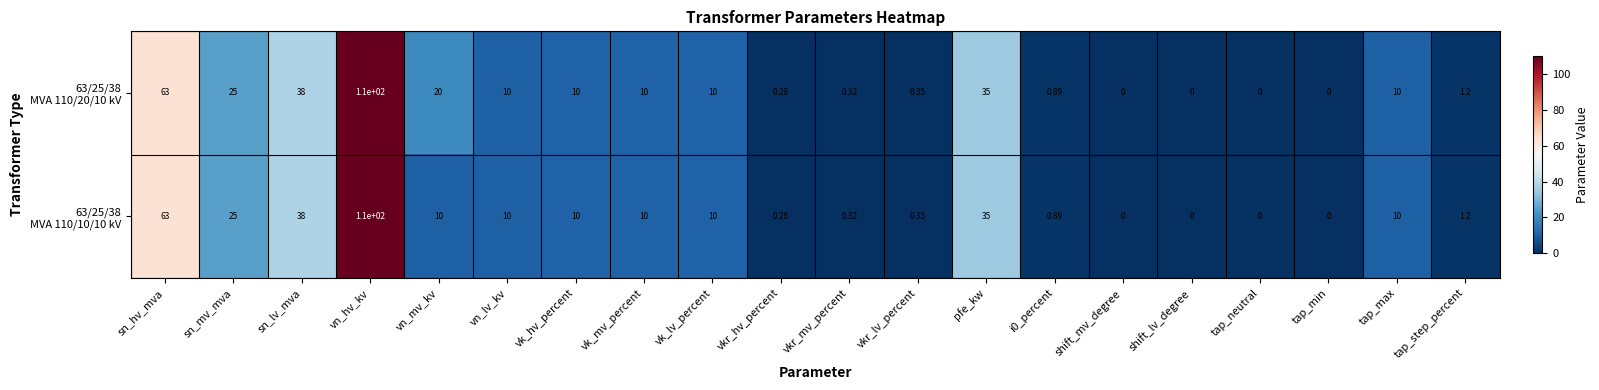

Which category has the highest value across all series?

vn_hv_kv